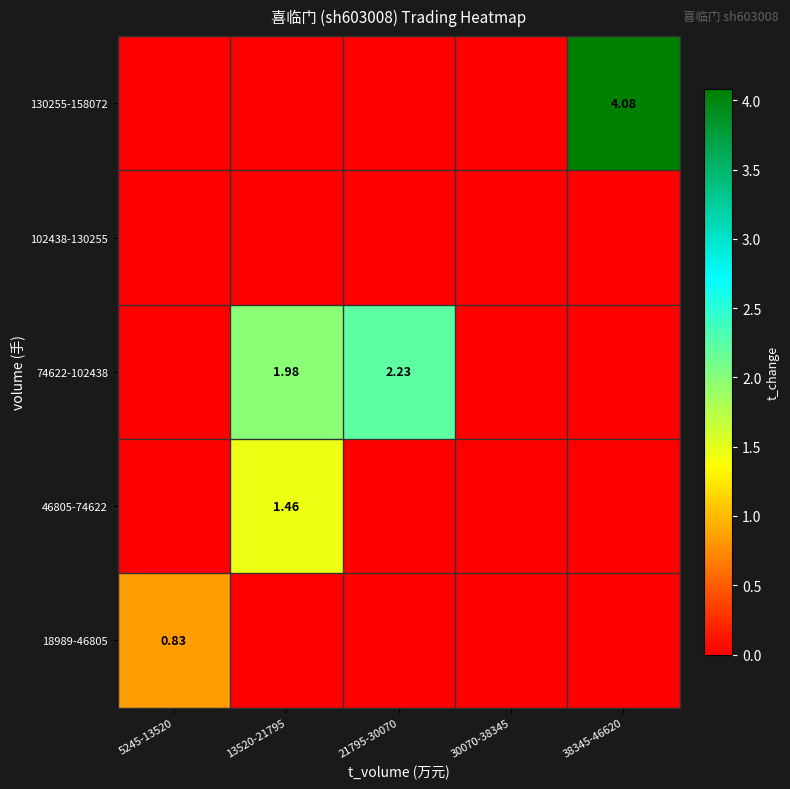

At which category is the sum across all series the highest?

38345-46620